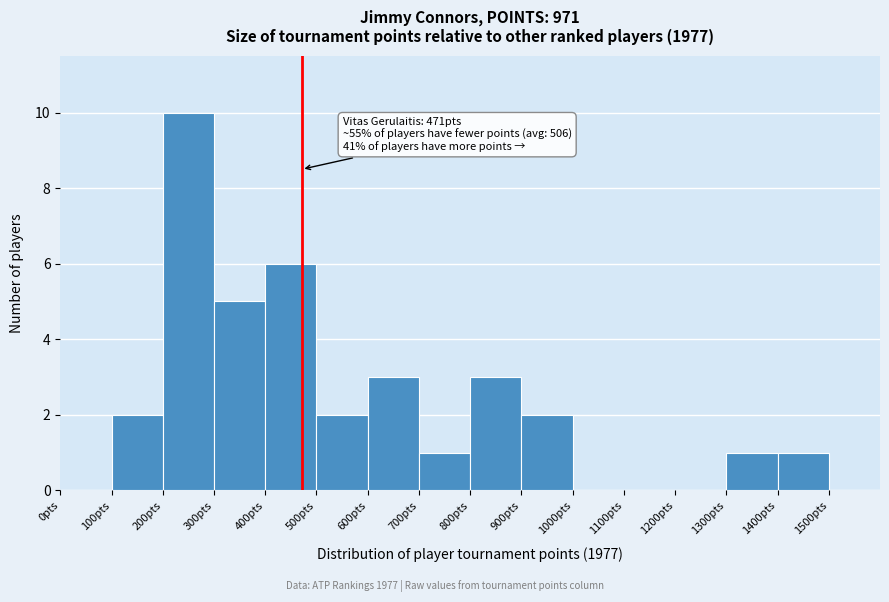

Which range on the x-axis has the tallest bar?

200 to 300